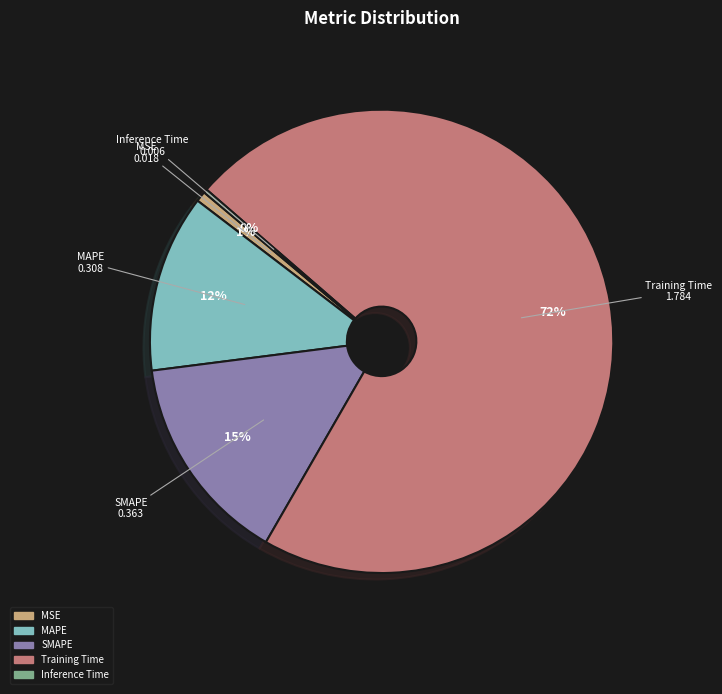

Between MAPE and MSE, which is larger?

MAPE